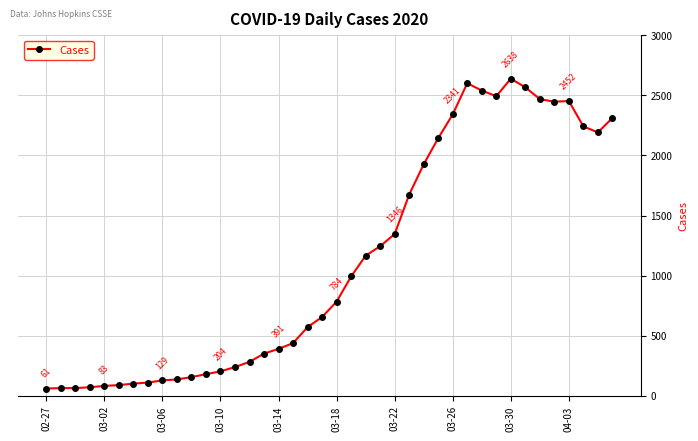

What is the value of the 8th point from the left?

111